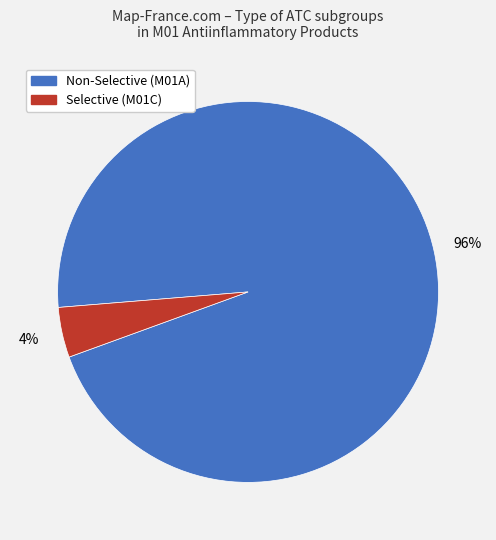

To the nearest percent, what is the average slice percentage?

50%